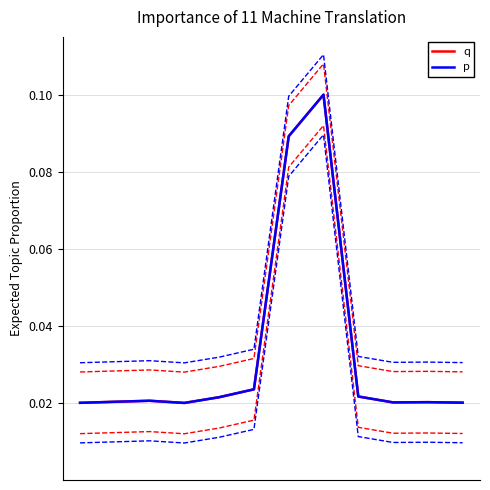

Which category has the highest value in the p series?

7